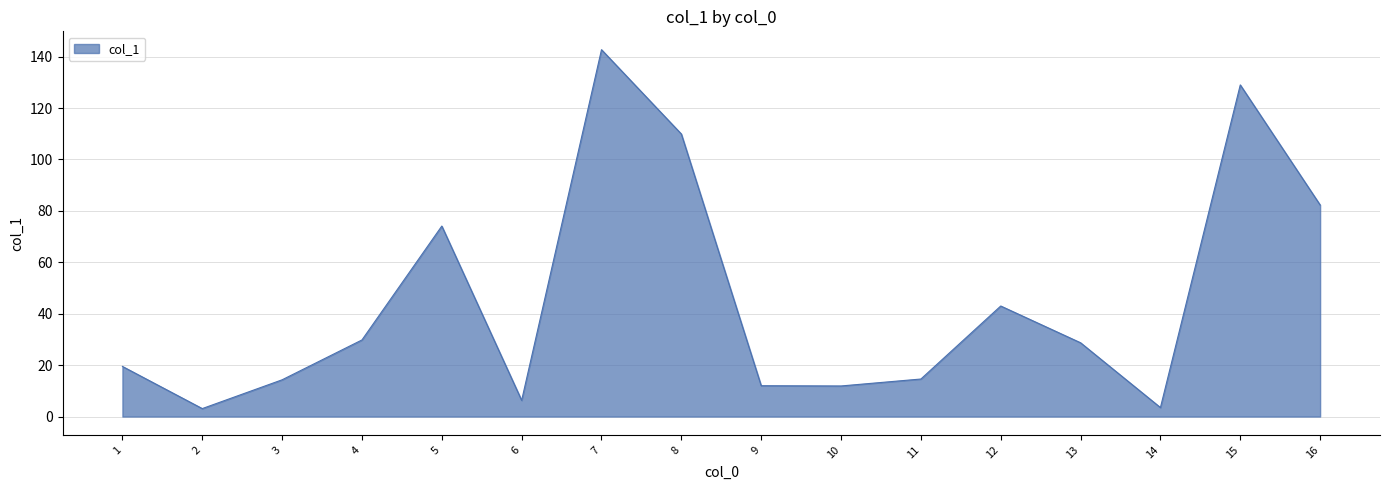

What value does the data have at 16?

82.3